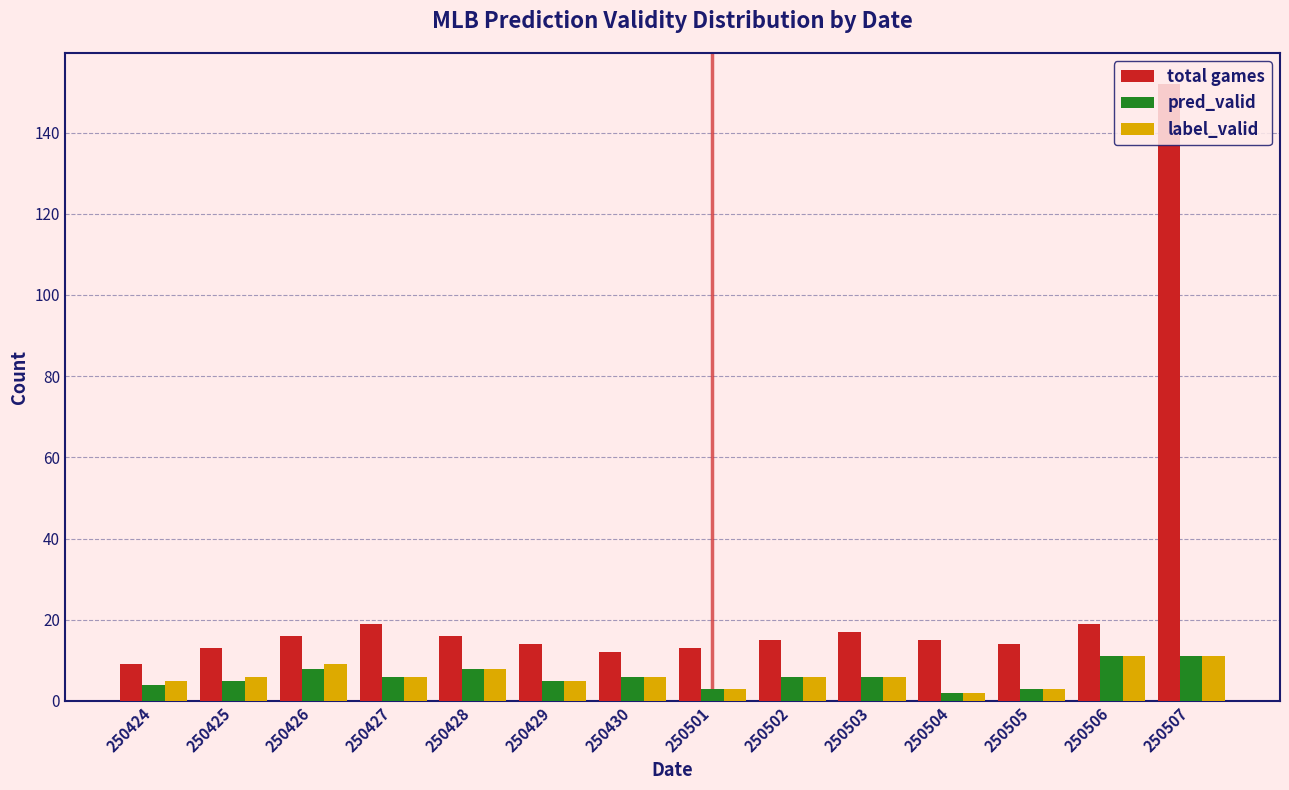

What value does the label_valid series have at 250507?

11